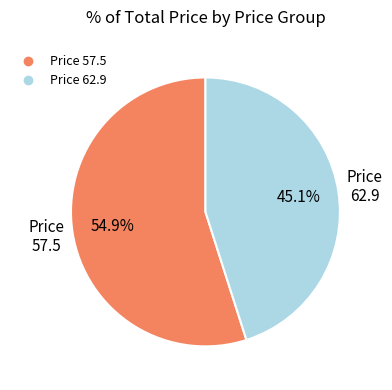

Does any single category account for the majority?

Yes